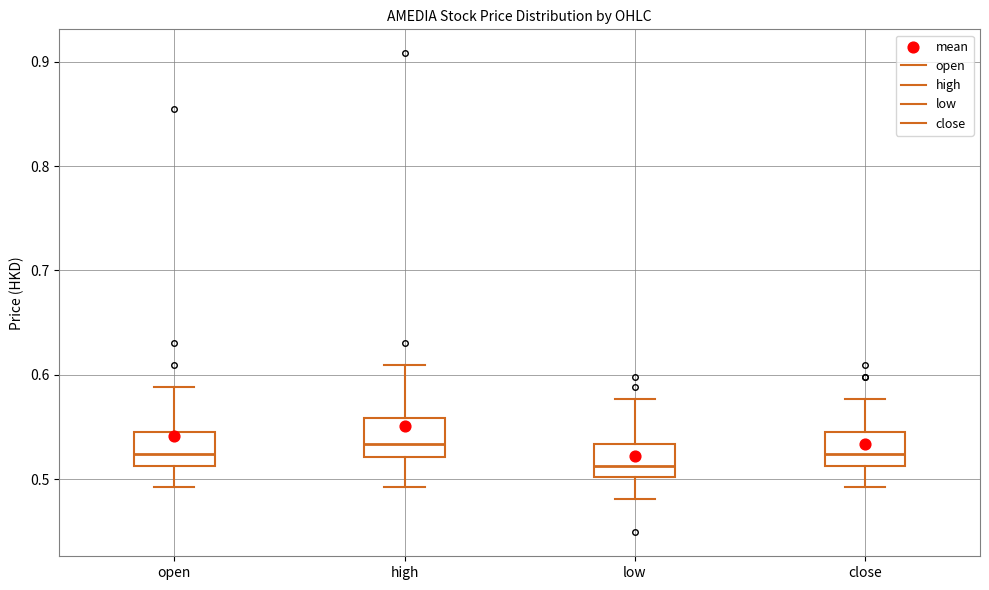

Reading left to right, transcribe this box plot: for each box, give where its median line is, the range the box spans, and where its two whiskers end, as read against the y-axis. The values are not printed on the chart, so give them approximately, as read against the axis.

open: median 0.52, box 0.51 to 0.55, whiskers 0.49 to 0.59
high: median 0.53, box 0.52 to 0.56, whiskers 0.49 to 0.61
low: median 0.51, box 0.50 to 0.53, whiskers 0.48 to 0.58
close: median 0.52, box 0.51 to 0.55, whiskers 0.49 to 0.58